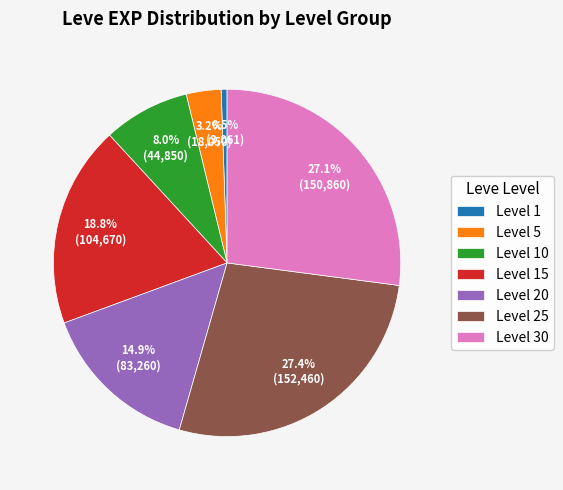

Count the number of slices in the pie.

7